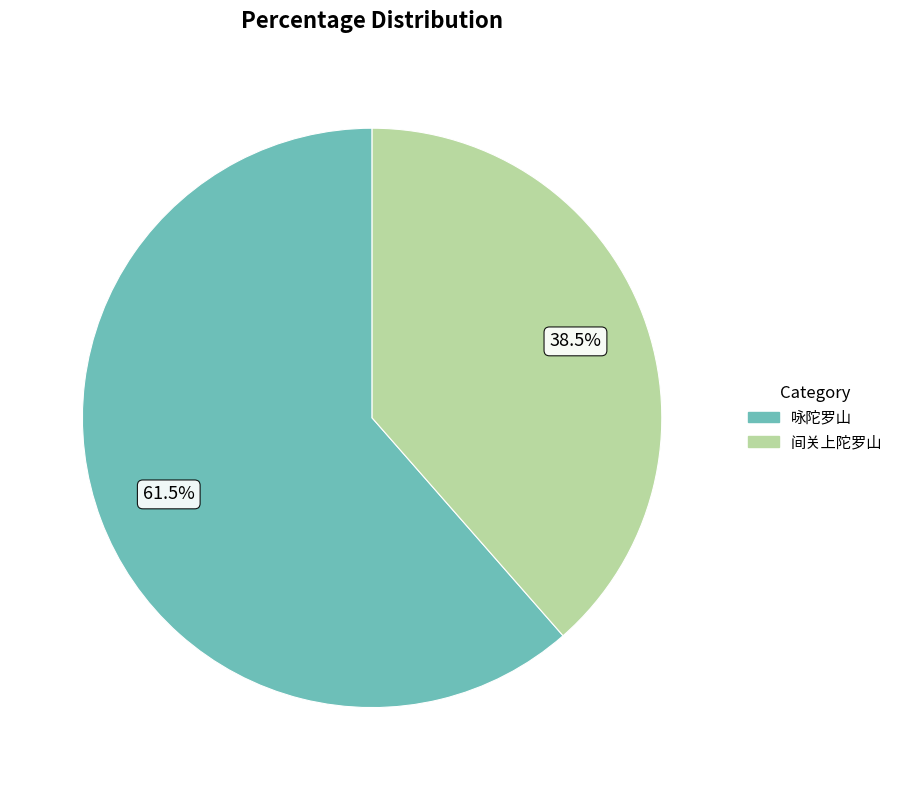

Which slice is the smallest?

间关上陀罗山